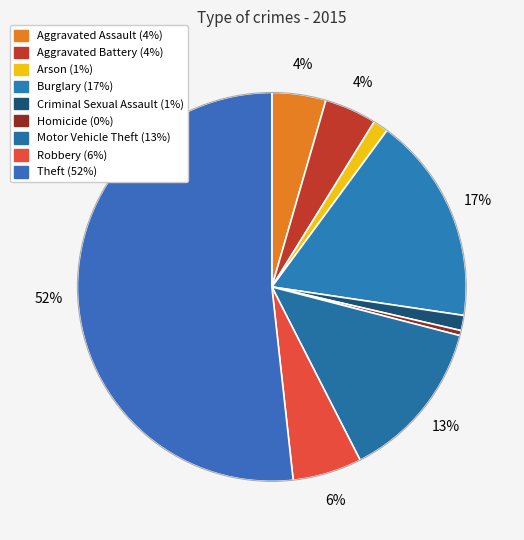

The Theft slice represents 52% of the pie. True or false?

True